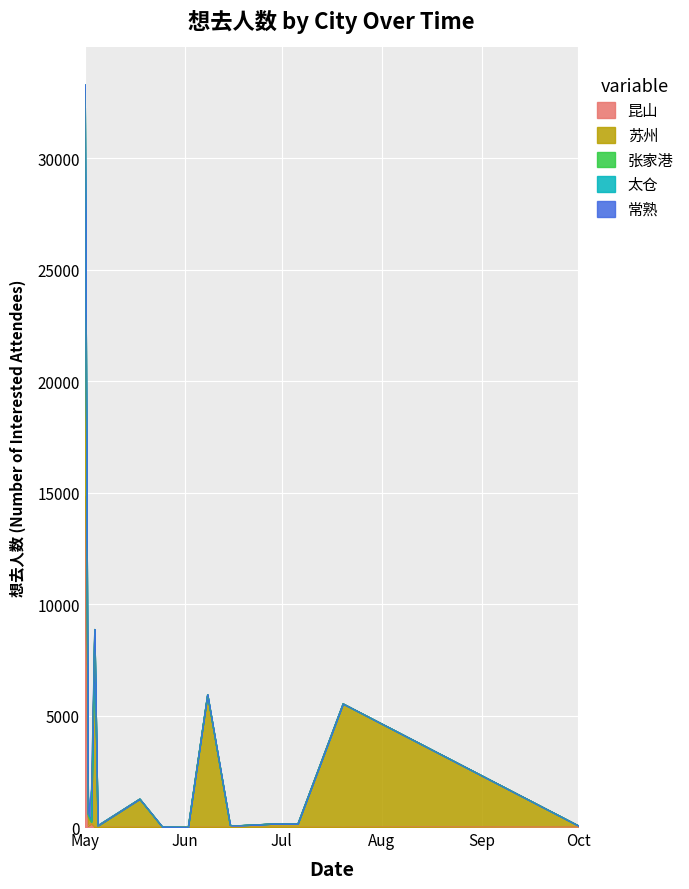

How many interior local peaks does the 张家港 series have?

2